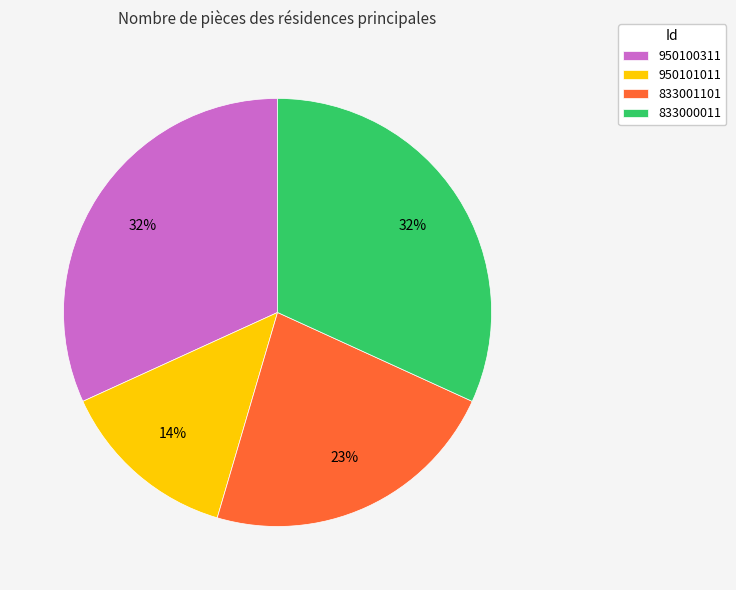

Is the sum of 833001101 and 950101011 greater than half?

No